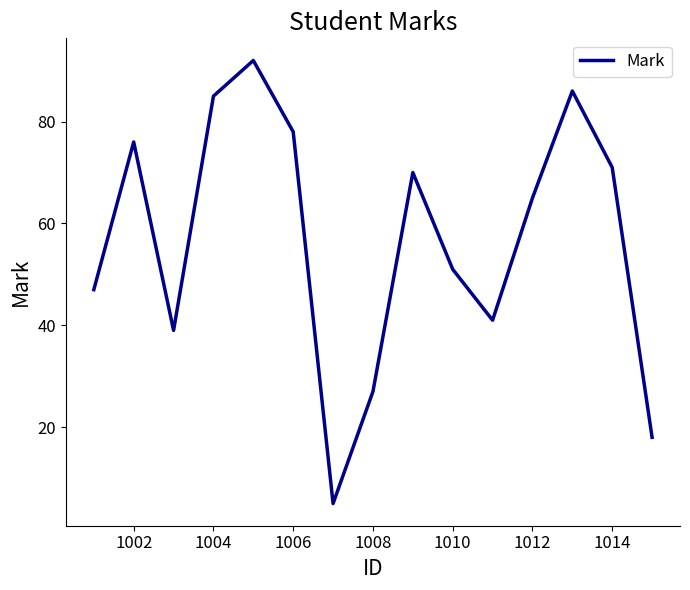

Reading left to right, extract all data points from this chart.

47	76	39	85	92	78	5	27	70	51	41	65	86	71	18